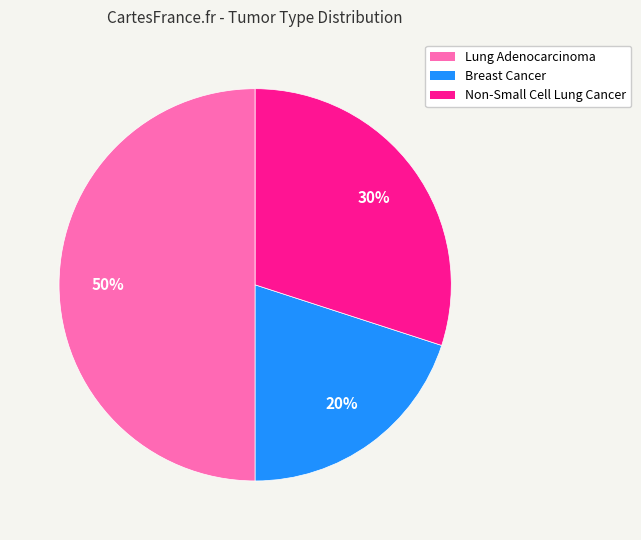

To the nearest percent, what is the difference between the largest and smallest slice percentages?

30%